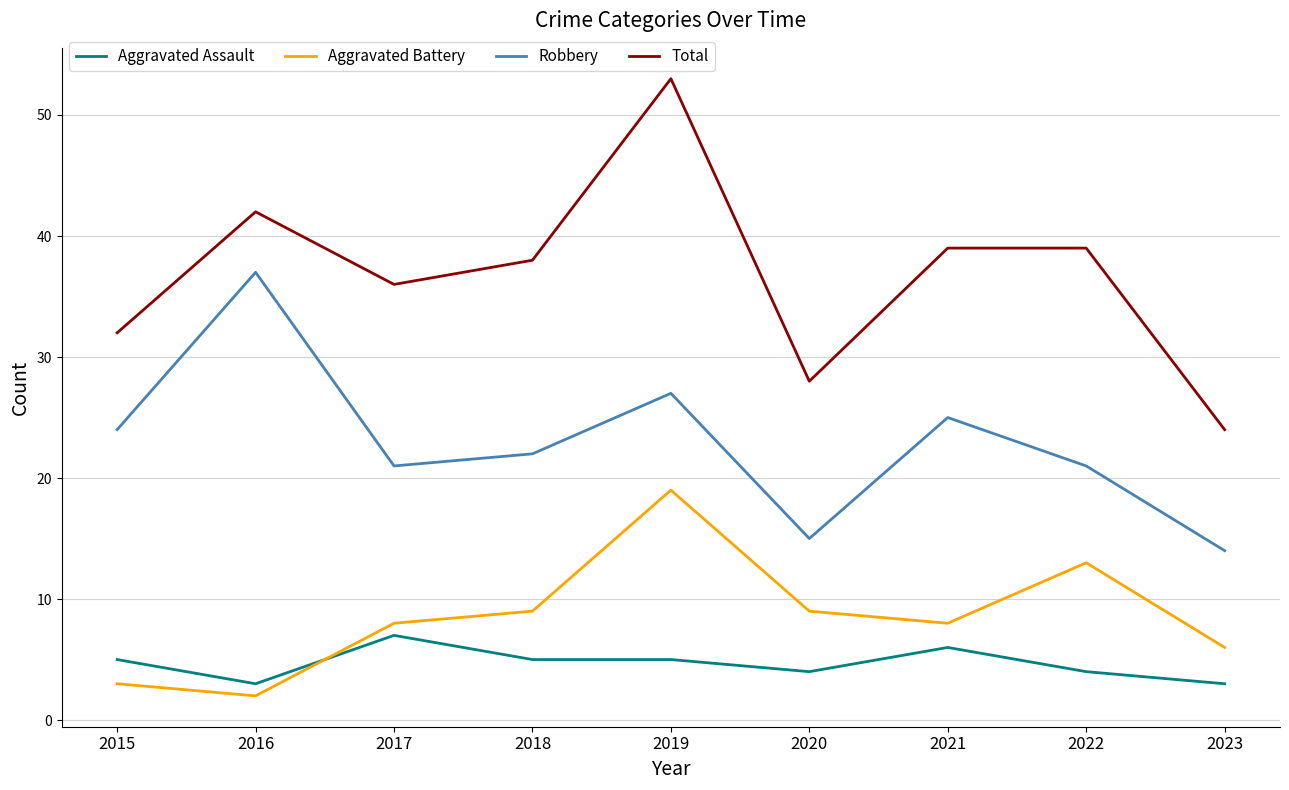

True or false: Aggravated Assault and Robbery cross at least once.

False